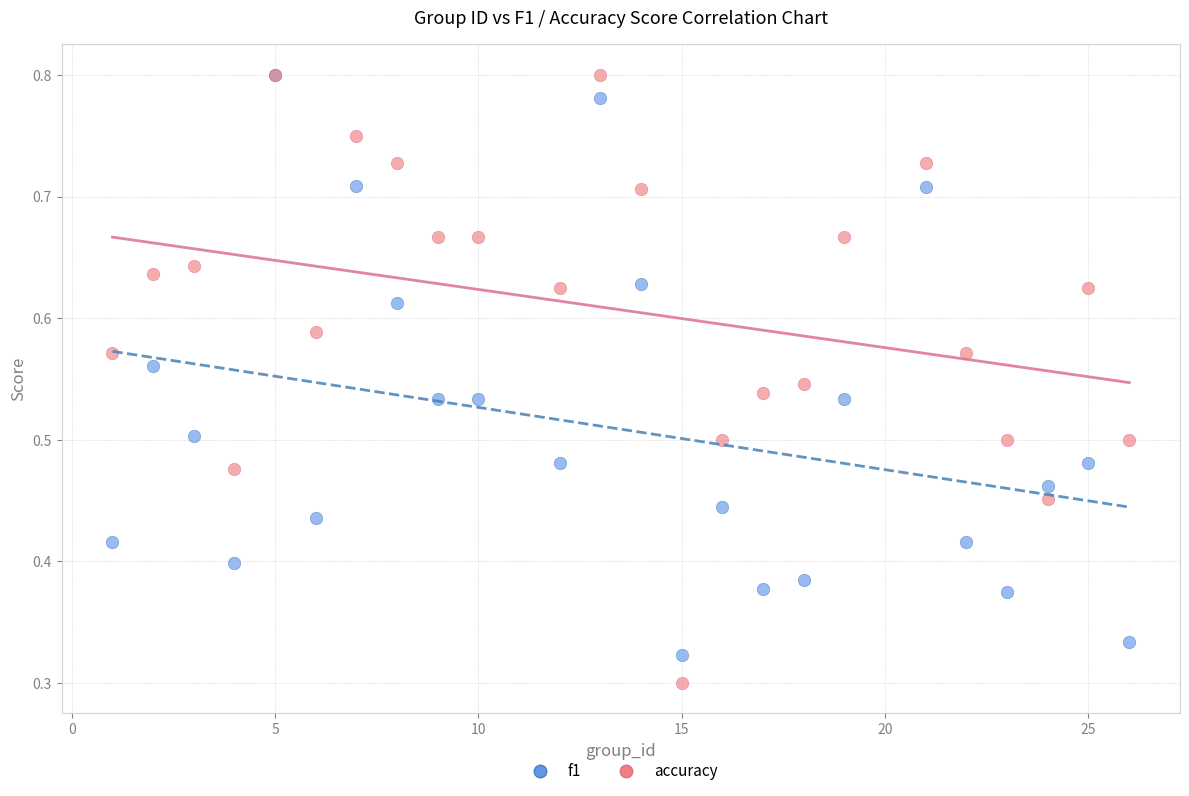

What are all the series names shown in the legend?

f1, accuracy